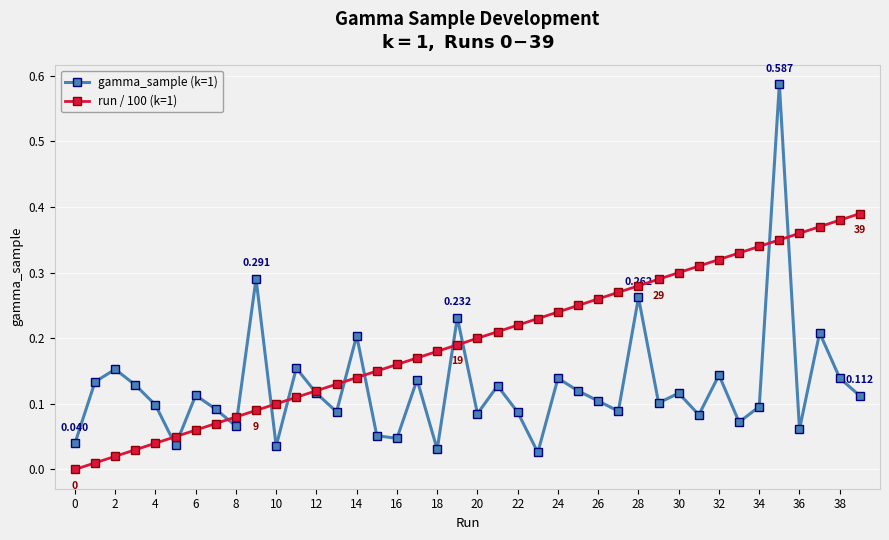

How many lines are shown in the chart?

2